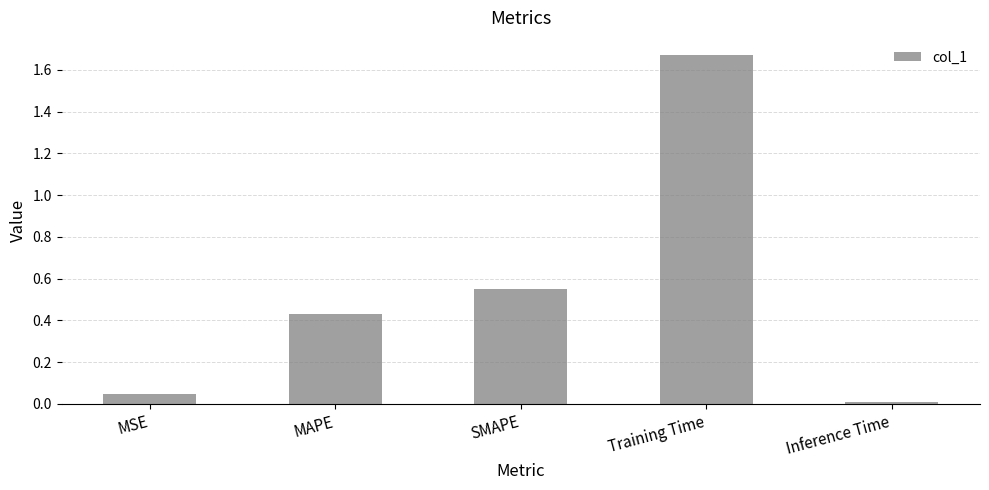

What position from the left is Training Time?

4